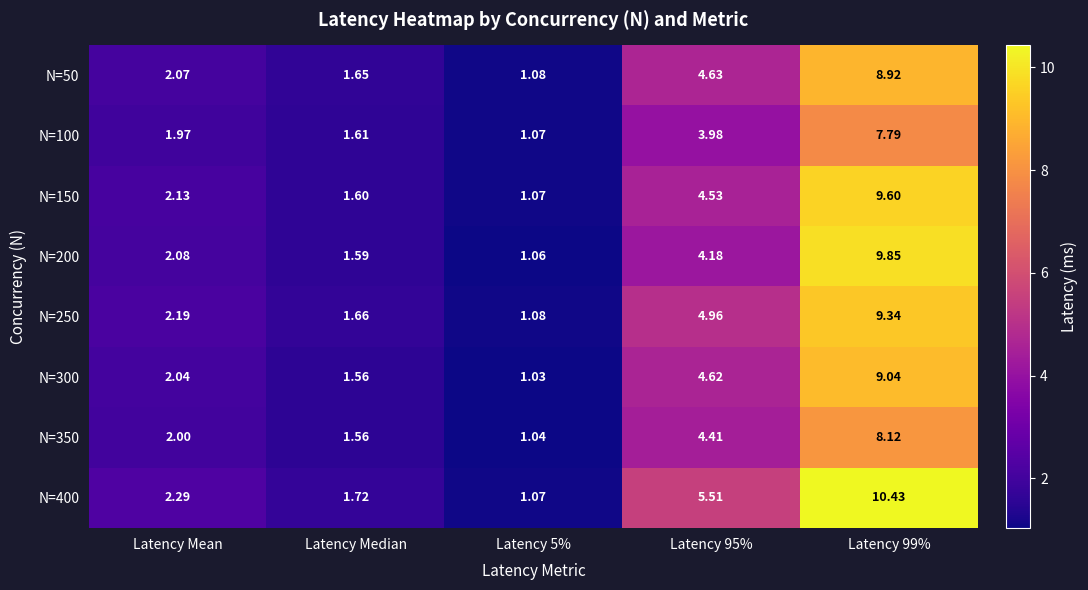

Where does the N=150 series first go above 2?

Latency Mean